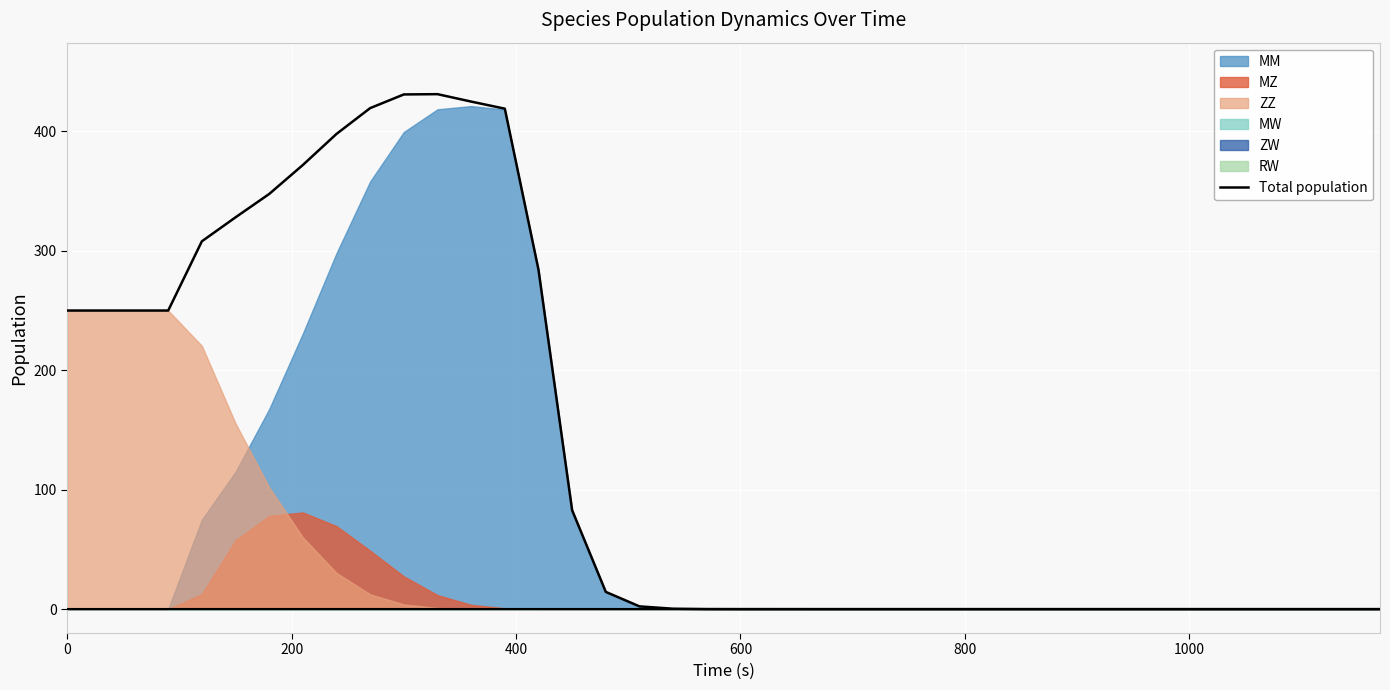

Reading right to left, list all the values displayed in this chart.

0.0	0.0	0.0	0.0	0.0	0.0	0.0	0.0	0.0	0.0	0.0	0.0	0.0	0.0	0.0	0.0	0.0	0.0	0.0	0.0	0.0	0.3	2.3	14.4	82.8	284.2	419.0	424.9	431.2	430.9	419.5	397.9	371.8	347.6	328.0	308.0	250.0	250.0	250.0	250.0